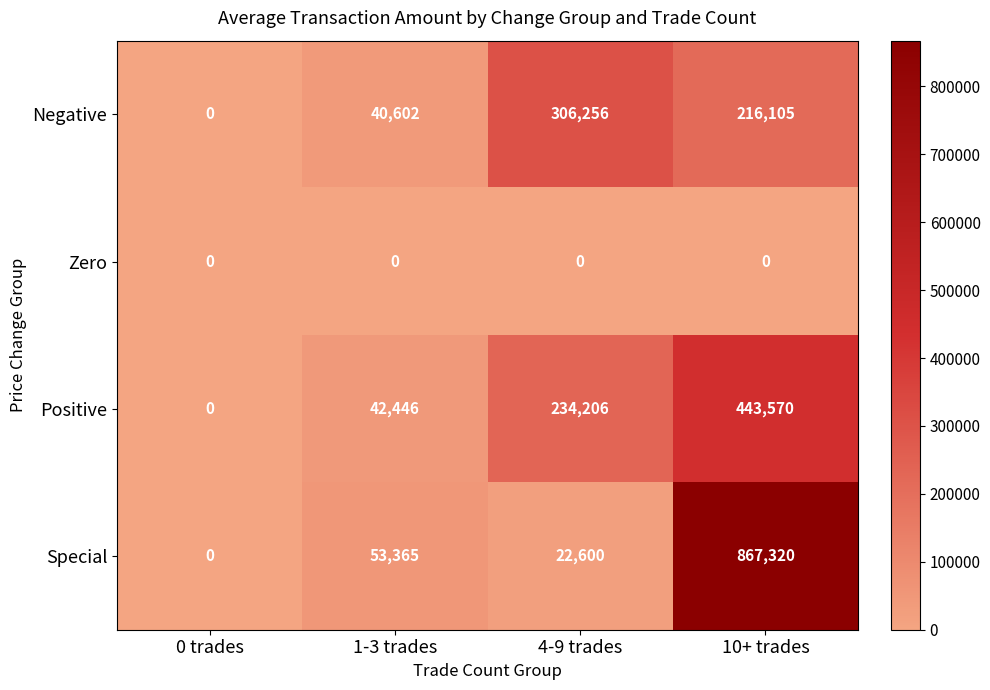

Reading left to right, list all the values displayed in this chart.

Negative: 0 trades=0	1-3 trades=40602	4-9 trades=306256	10+ trades=216105
Zero: 0 trades=0	1-3 trades=0	4-9 trades=0	10+ trades=0
Positive: 0 trades=0	1-3 trades=42446	4-9 trades=234206	10+ trades=443570
Special: 0 trades=0	1-3 trades=53365	4-9 trades=22600	10+ trades=867320